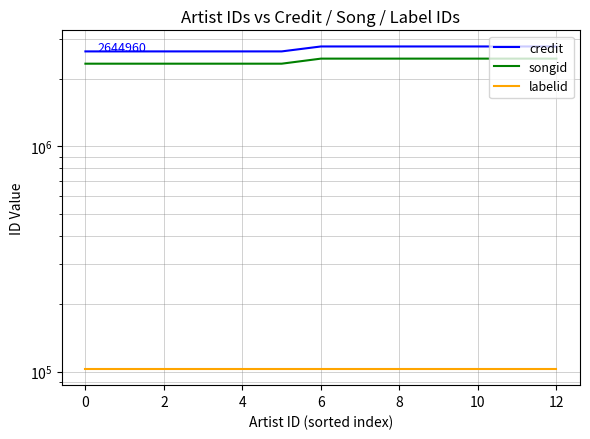

Which has a higher value, 10 or 12?

10